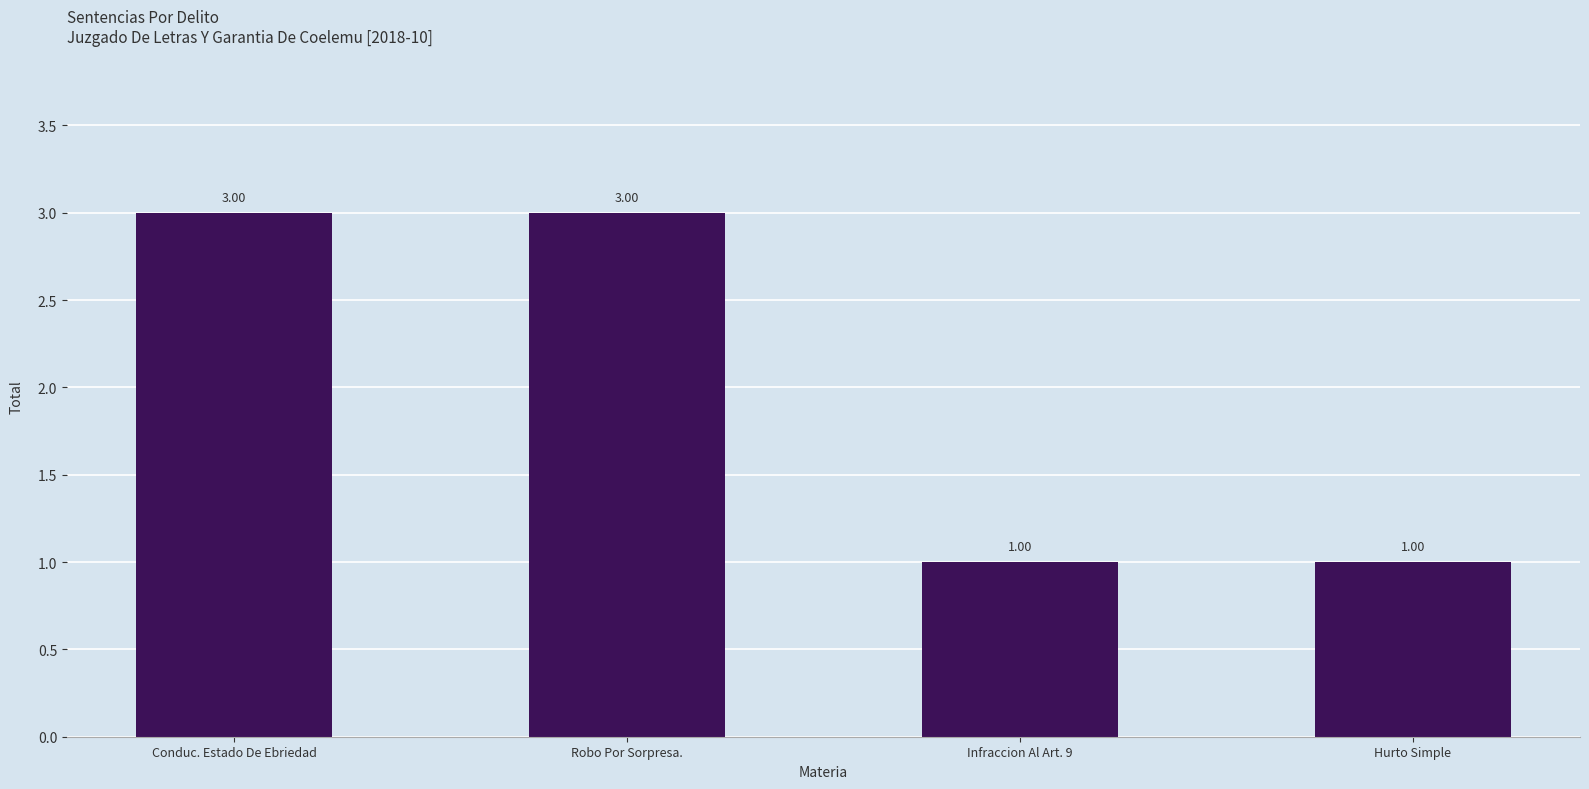

Between Robo Por Sorpresa. and Hurto Simple, which is larger?

Robo Por Sorpresa.